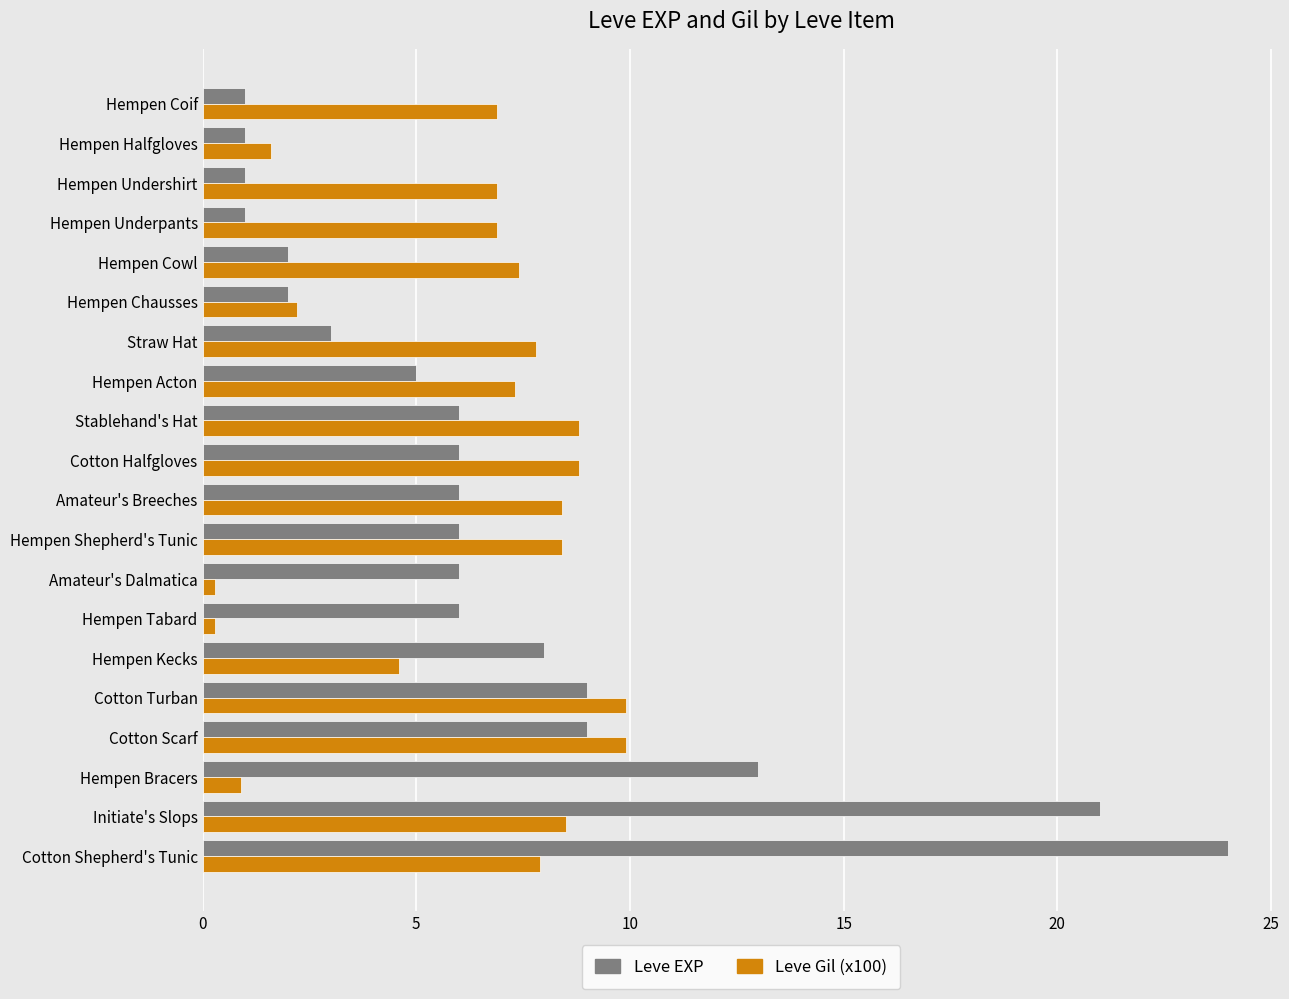

What is the highest value of the Leve Gil (x100) series?

9.9